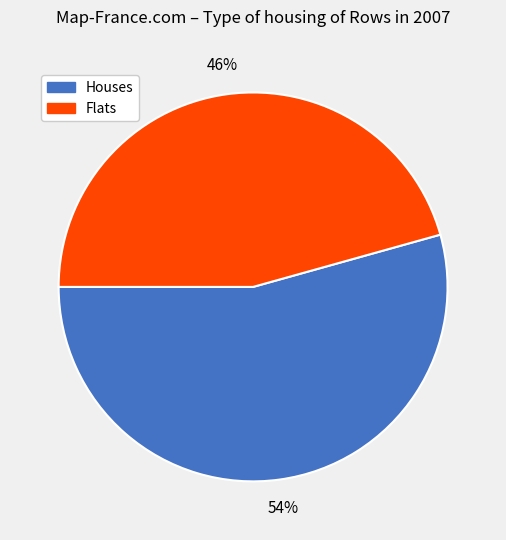

How many segments does this pie chart have?

2